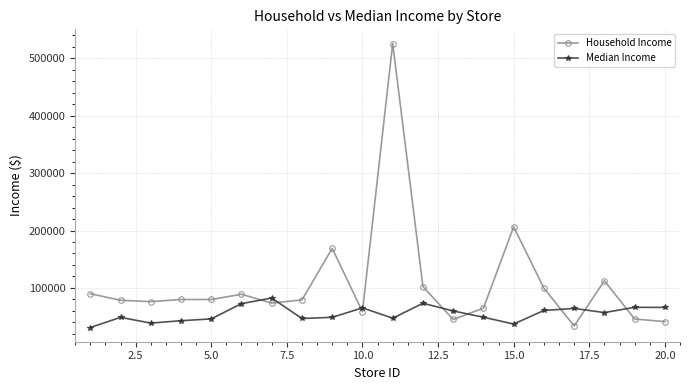

What is the value of the Median Income point at the 6th from the left?

72695